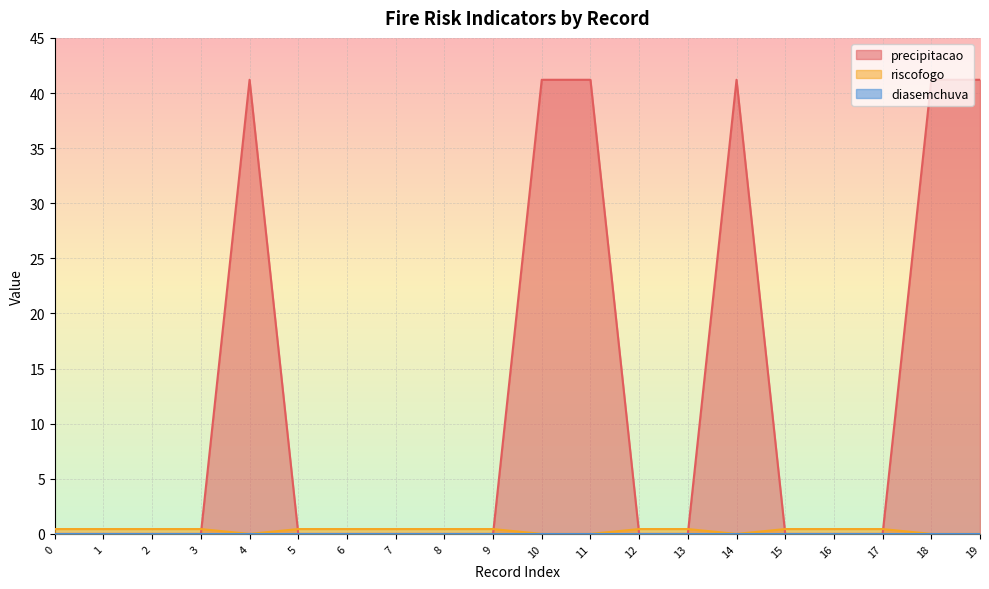

How many lines are shown in the chart?

3